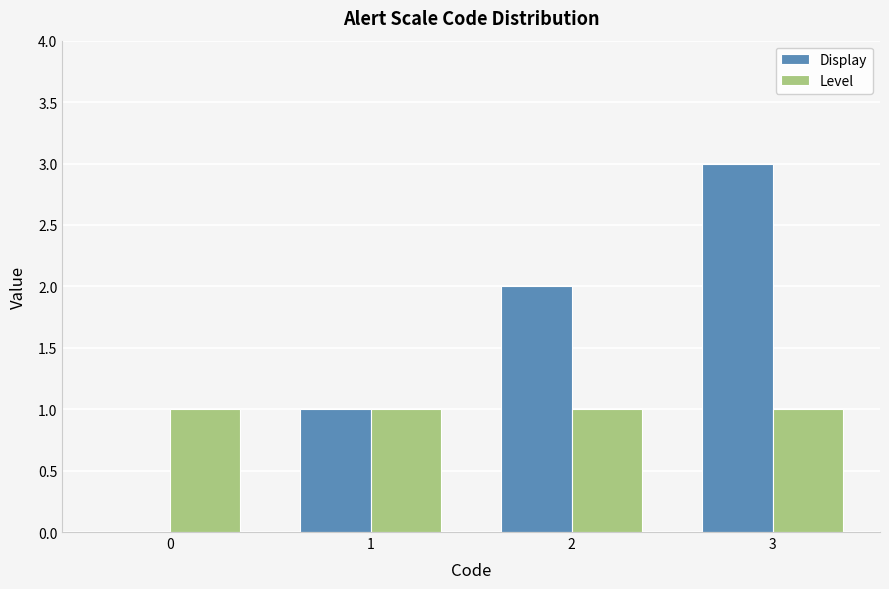

Reading left to right, transcribe all the data shown in this chart.

Display: 0=0	1=1	2=2	3=3
Level: 0=1	1=1	2=1	3=1